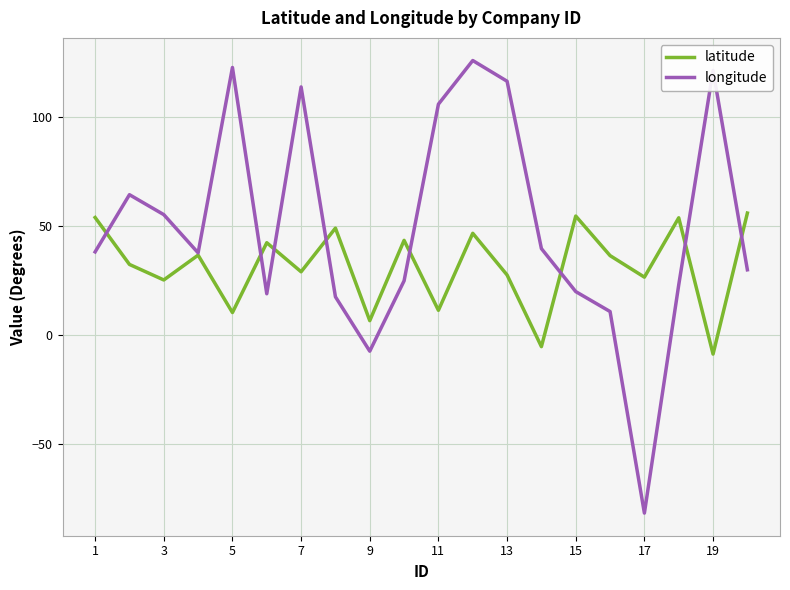

List the series in order of their overall mean, lowest first.

latitude, longitude